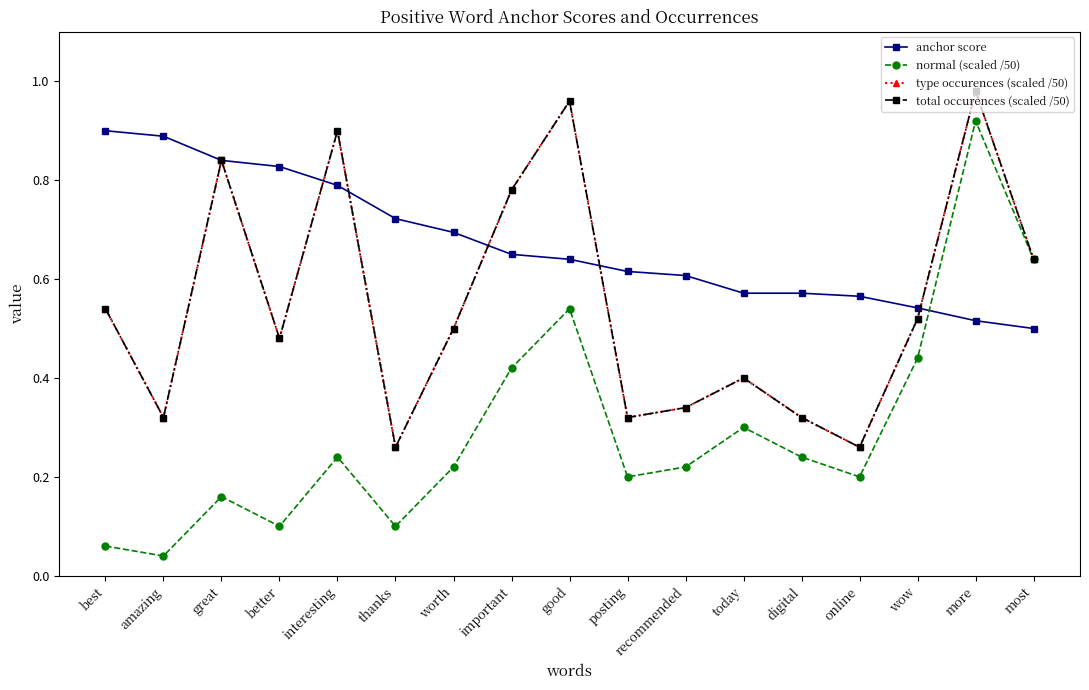

After their last crossing, which series has the higher values: total occurences (scaled /50) or anchor score?

total occurences (scaled /50)